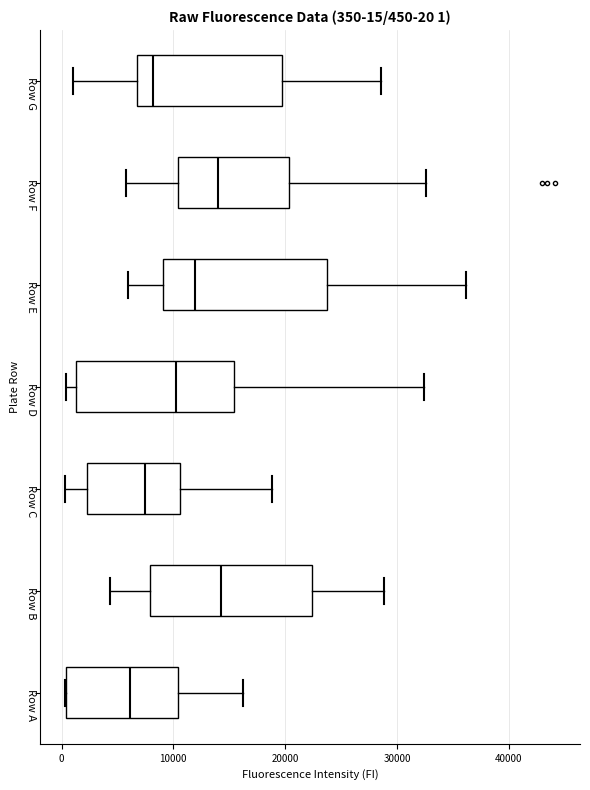

Which box has the furthest to the left median line?

Row A